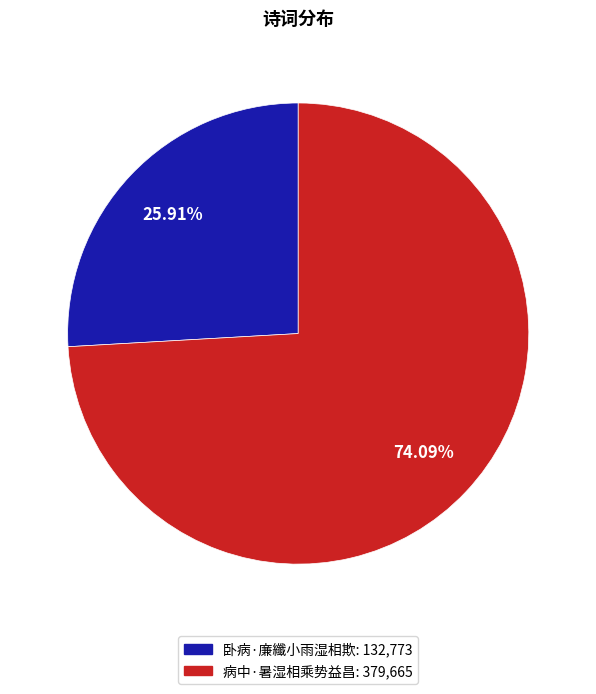

To the nearest percent, what is the difference between the largest and smallest slice percentages?

48%